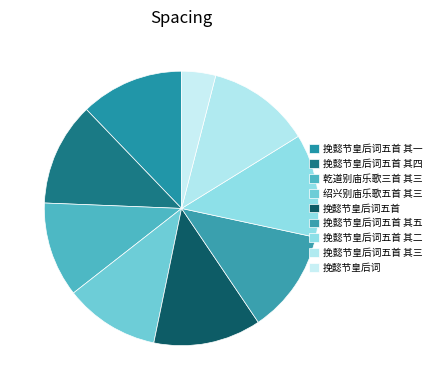

Is the sum of 乾道别庙乐歌三首 其三 and 挽懿节皇后词五首 greater than half?

No